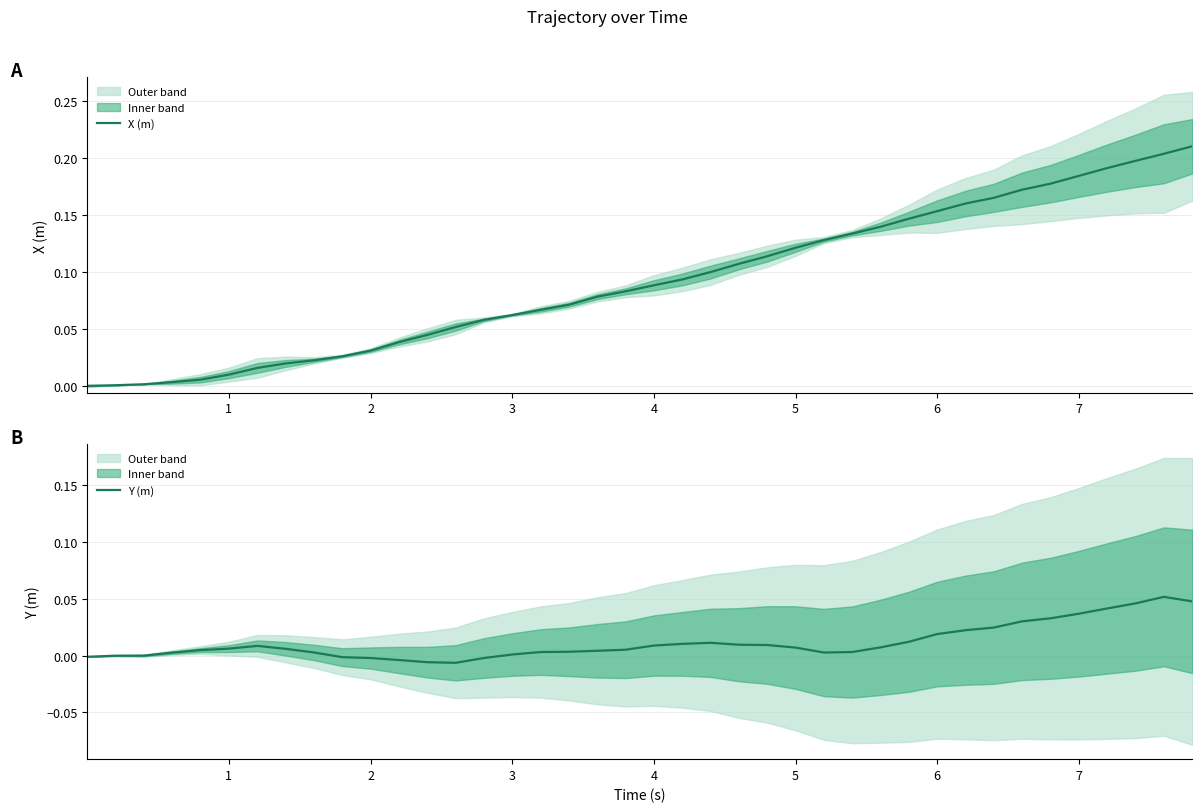

True or false: Y (m) has a value of -0.0 at 12.

False